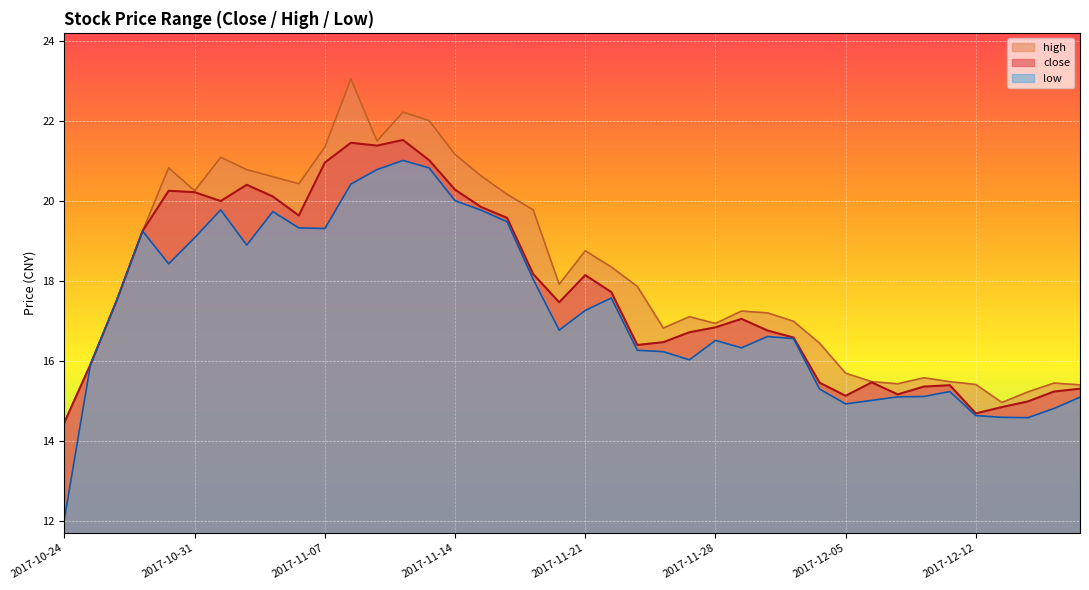

List the series in order of their overall mean, lowest first.

low, close, high